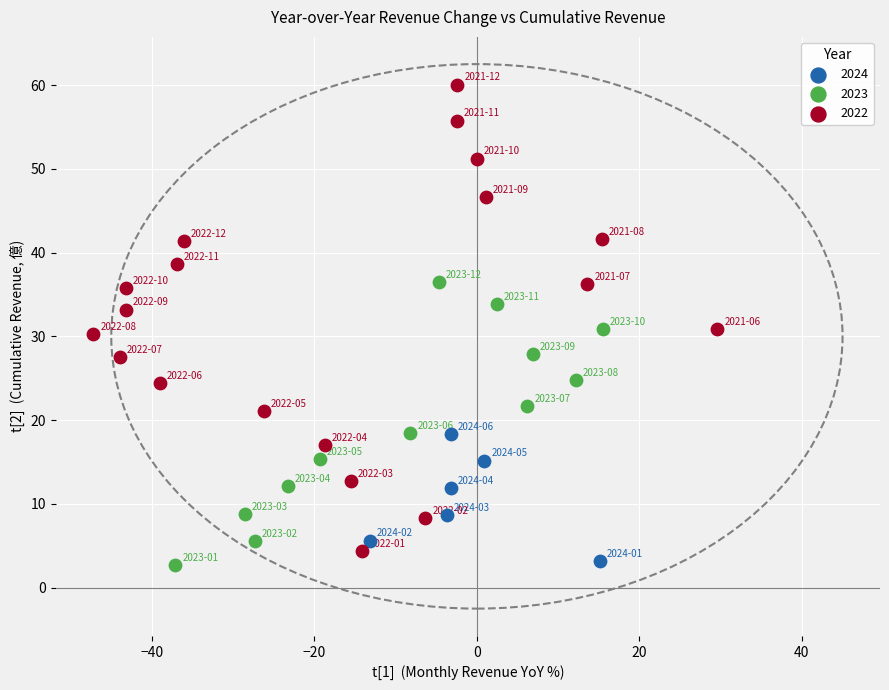

What are all the series names shown in the legend?

2024, 2023, 2022